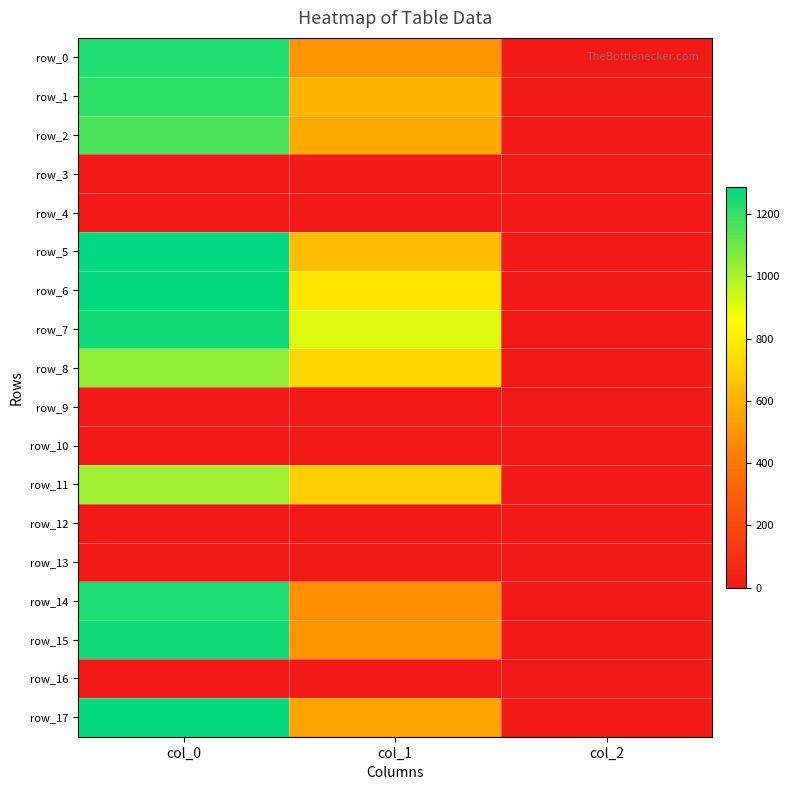

At col_2, list the series in order from largest to smallest.

row_0, row_1, row_2, row_5, row_6, row_7, row_8, row_11, row_14, row_15, row_17, row_3, row_4, row_9, row_10, row_12, row_13, row_16